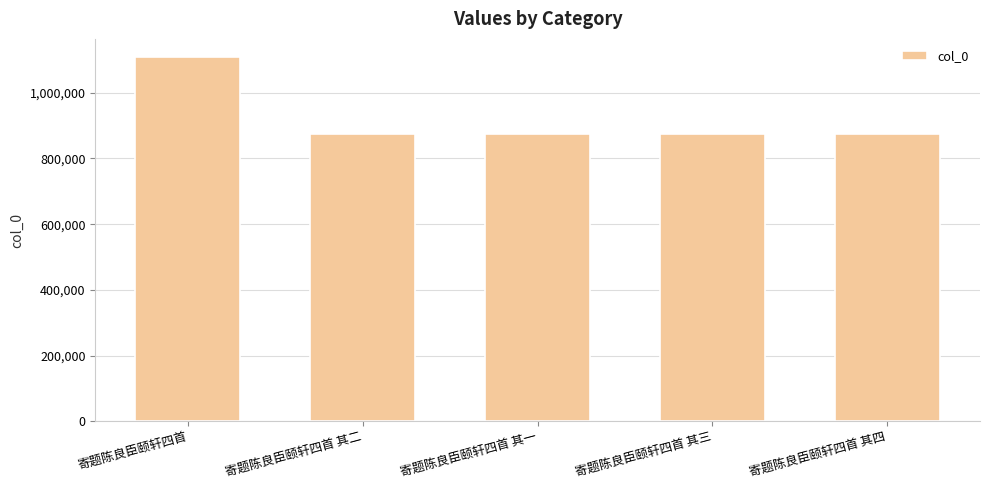

Are the bars grouped side by side (vs. stacked)?

No